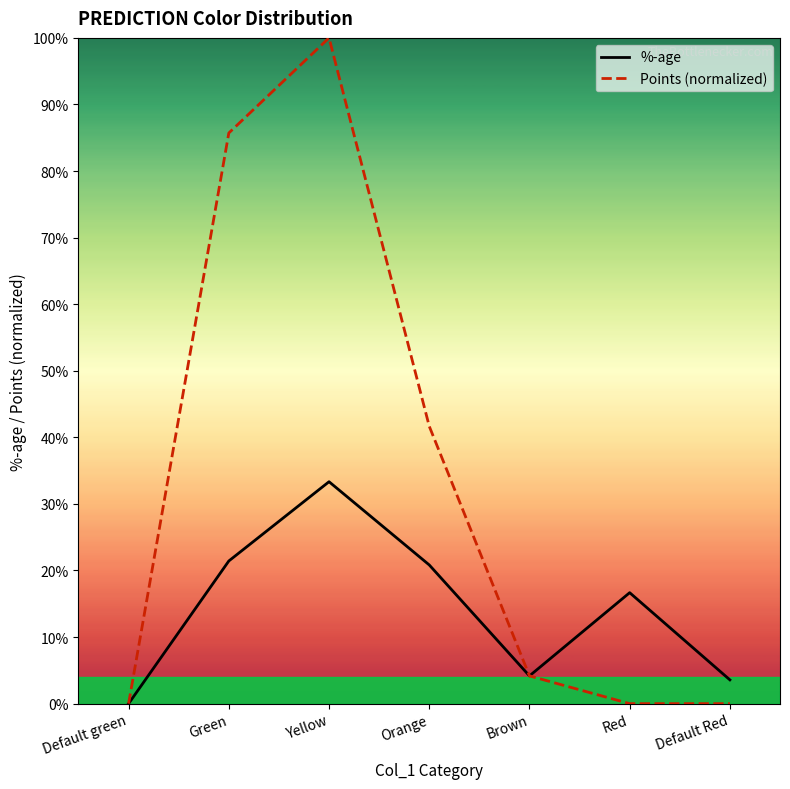

Count the number of data series in this chart.

2